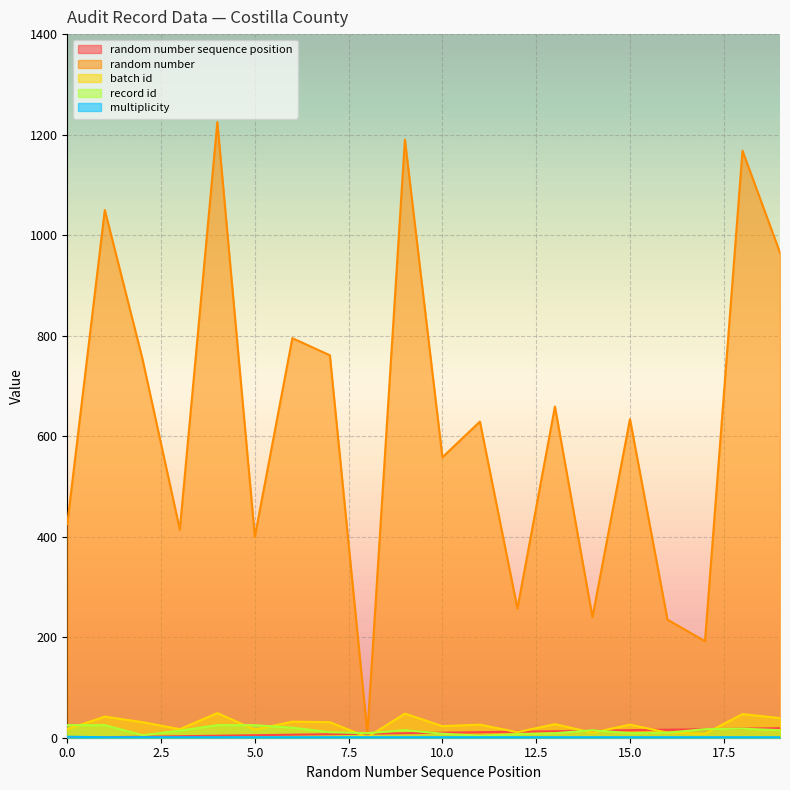

Read the batch id value at 15.0, to the nearest 10.

30